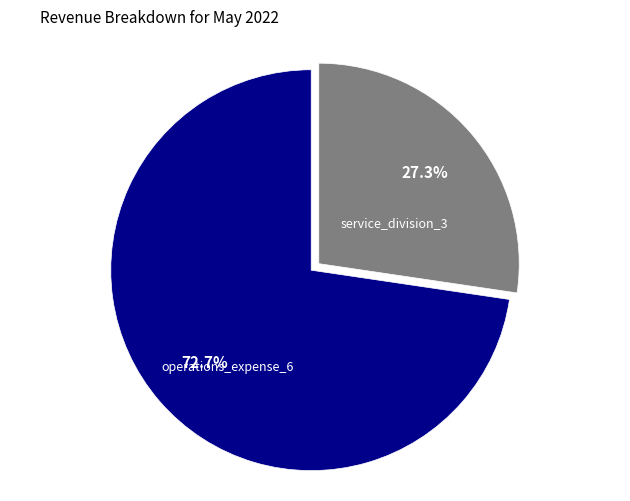

What portion of the pie excludes service_division_3?

72.7%